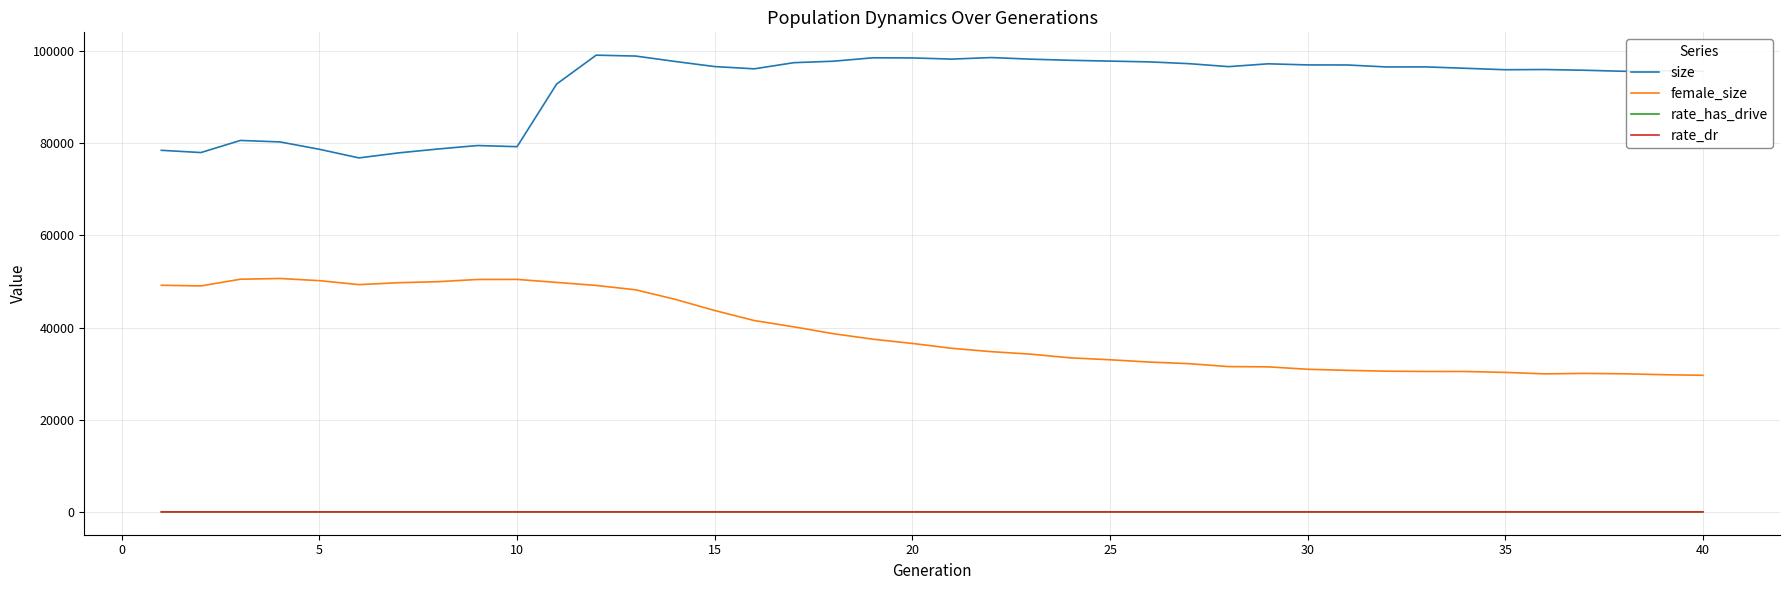

What is the highest value of the female_size series?

50661.0